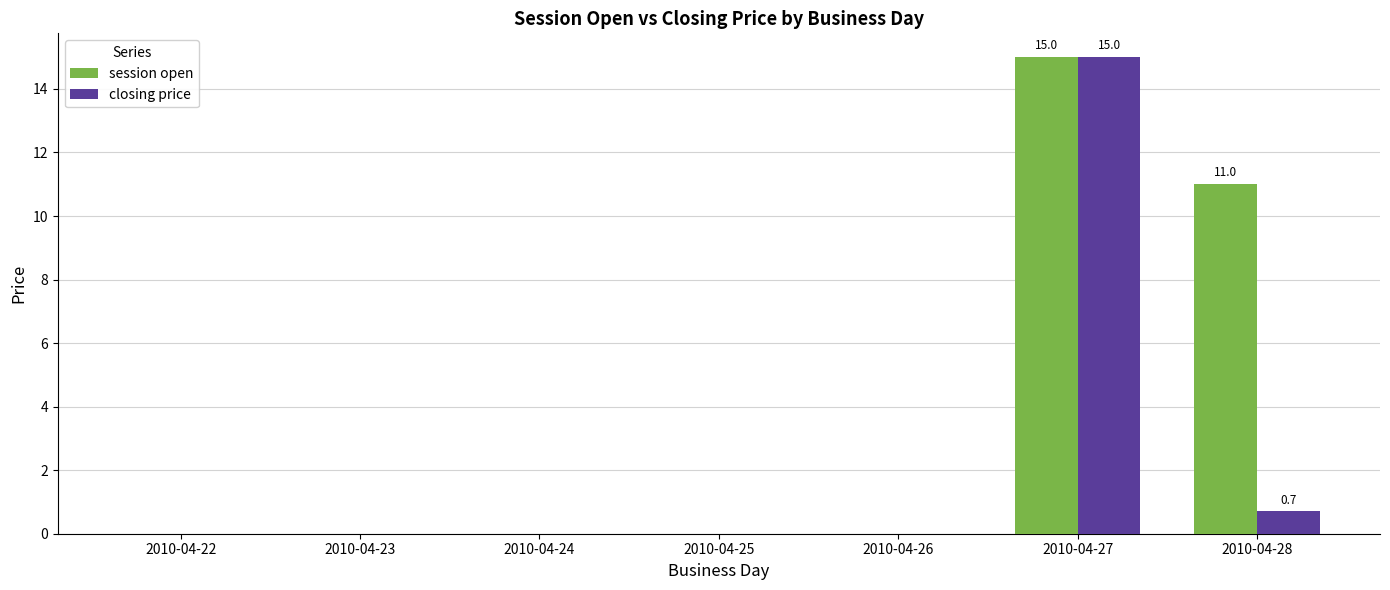

At which label is closing price closest to 7?

2010-04-28